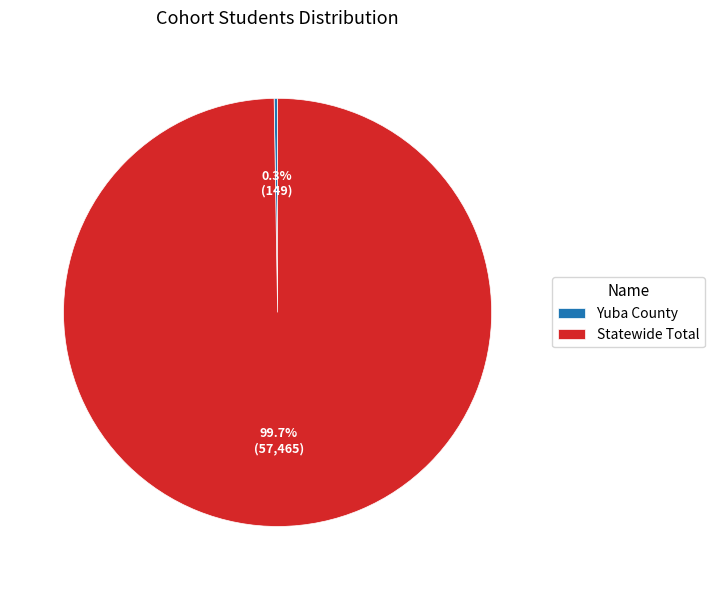

What is the largest slice in the pie chart?

Statewide Total